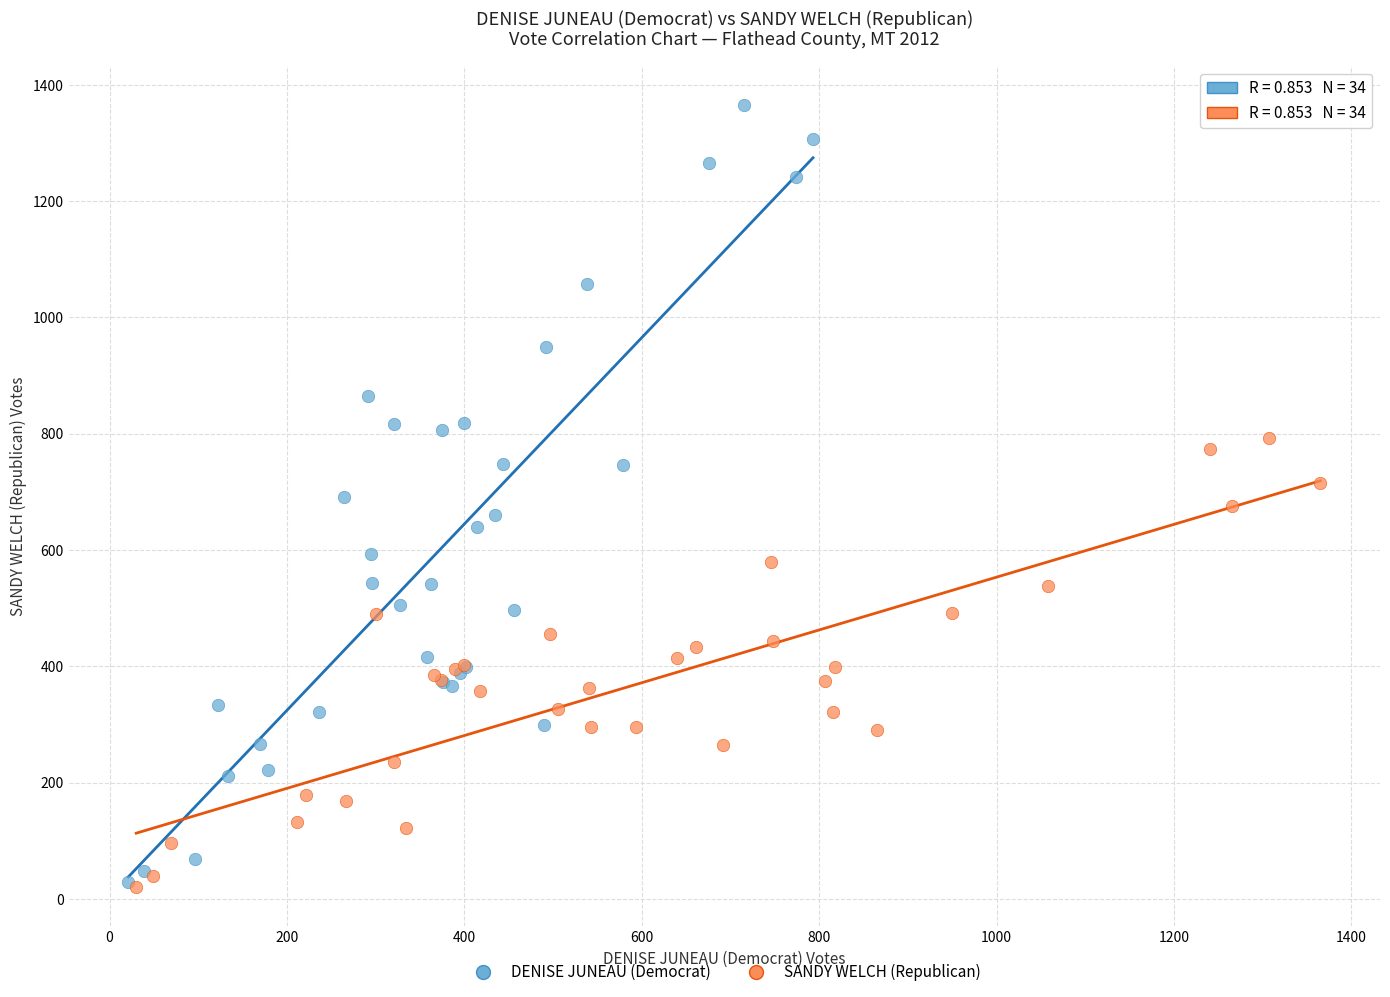

Which series has the widest spread of Y values?

DENISE JUNEAU (Democrat)